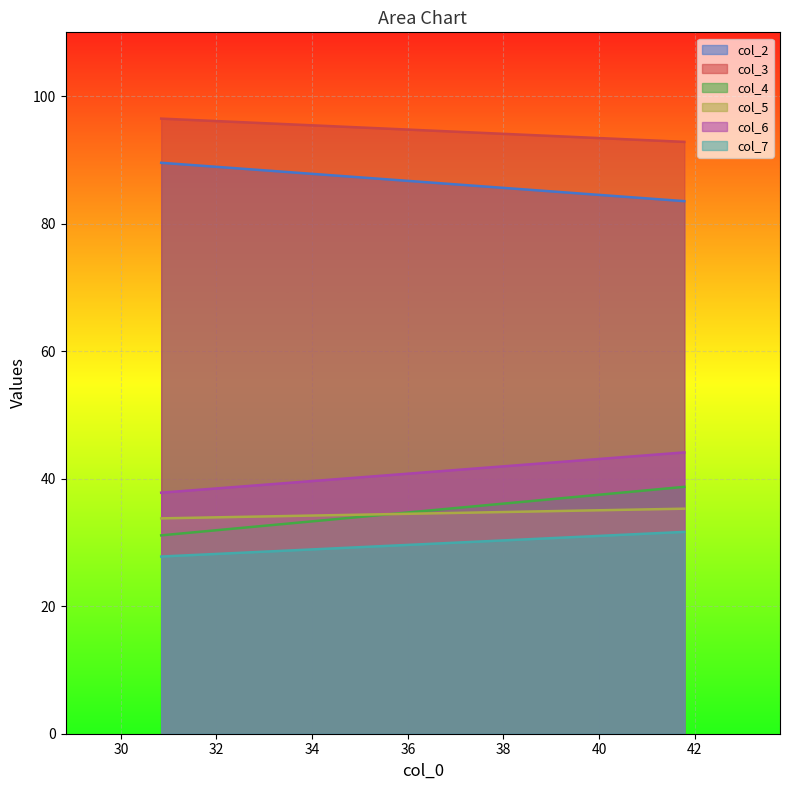

Is it true that col_3 equals 27.4 at 30.84375?

False